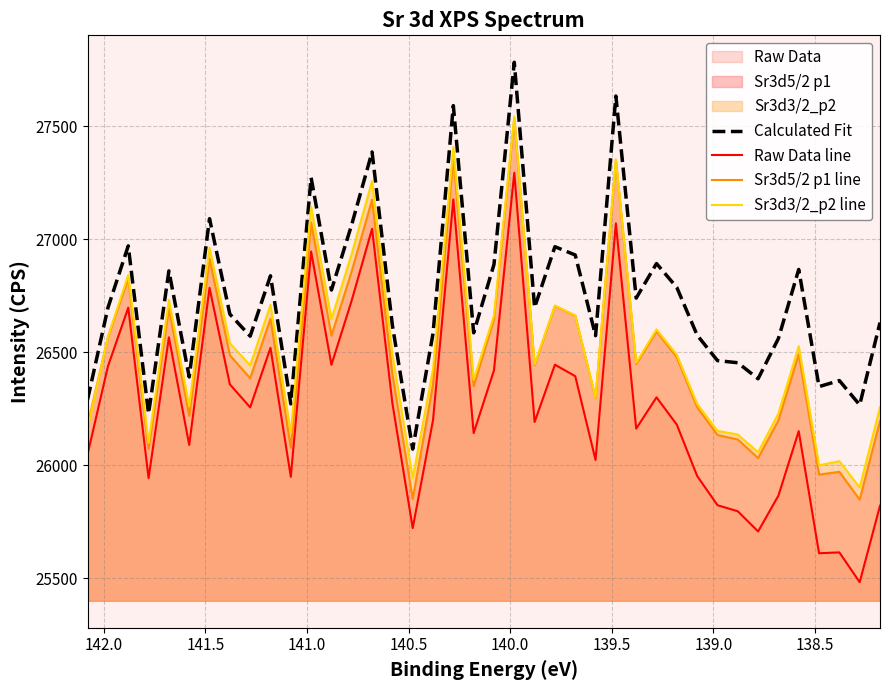

Count the number of categories in the chart.

40